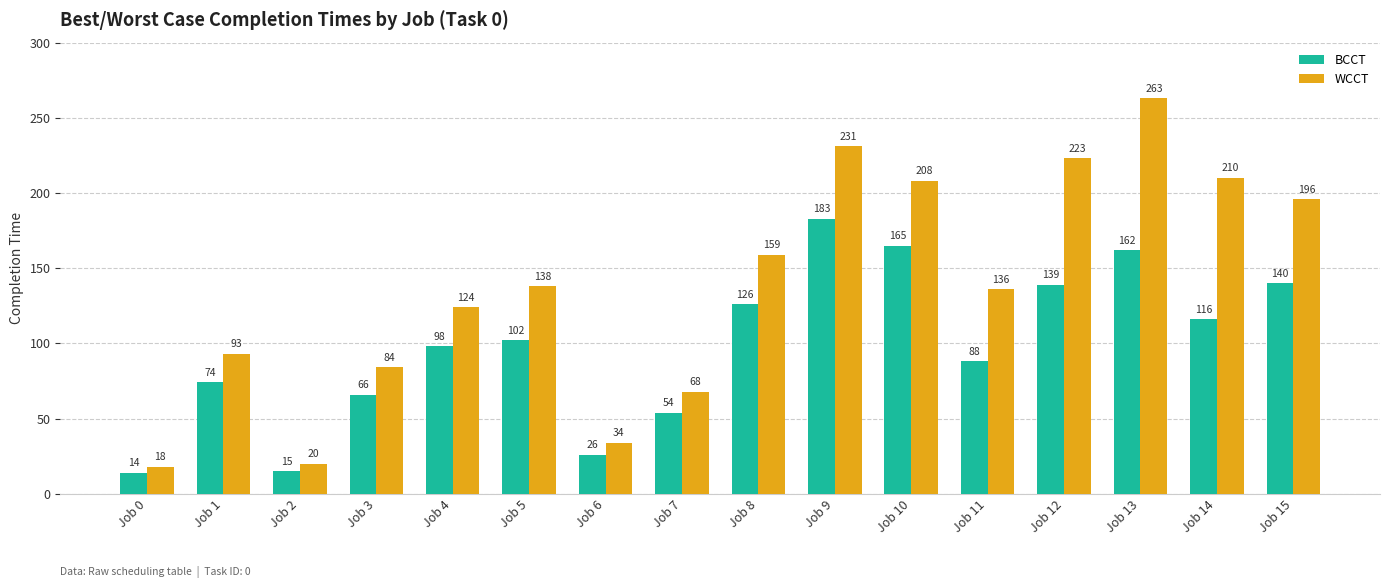

What is the spread (max minus min) of values at Job 15?

56